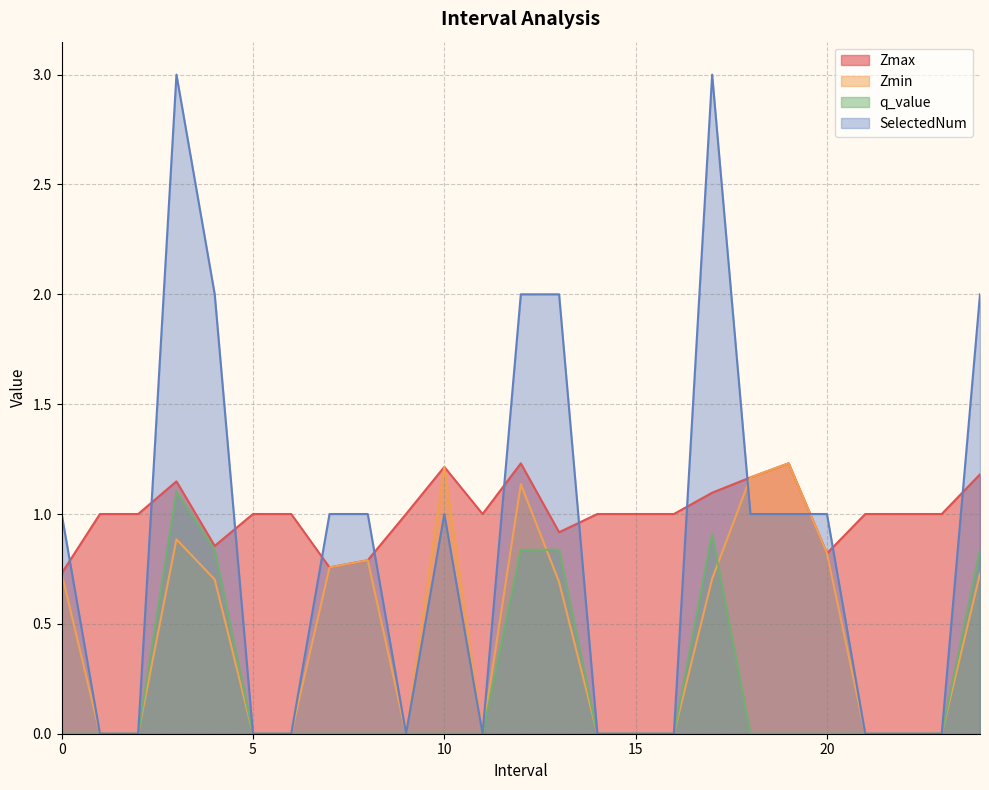

What value does the Zmin series have at 19.0?

1.2